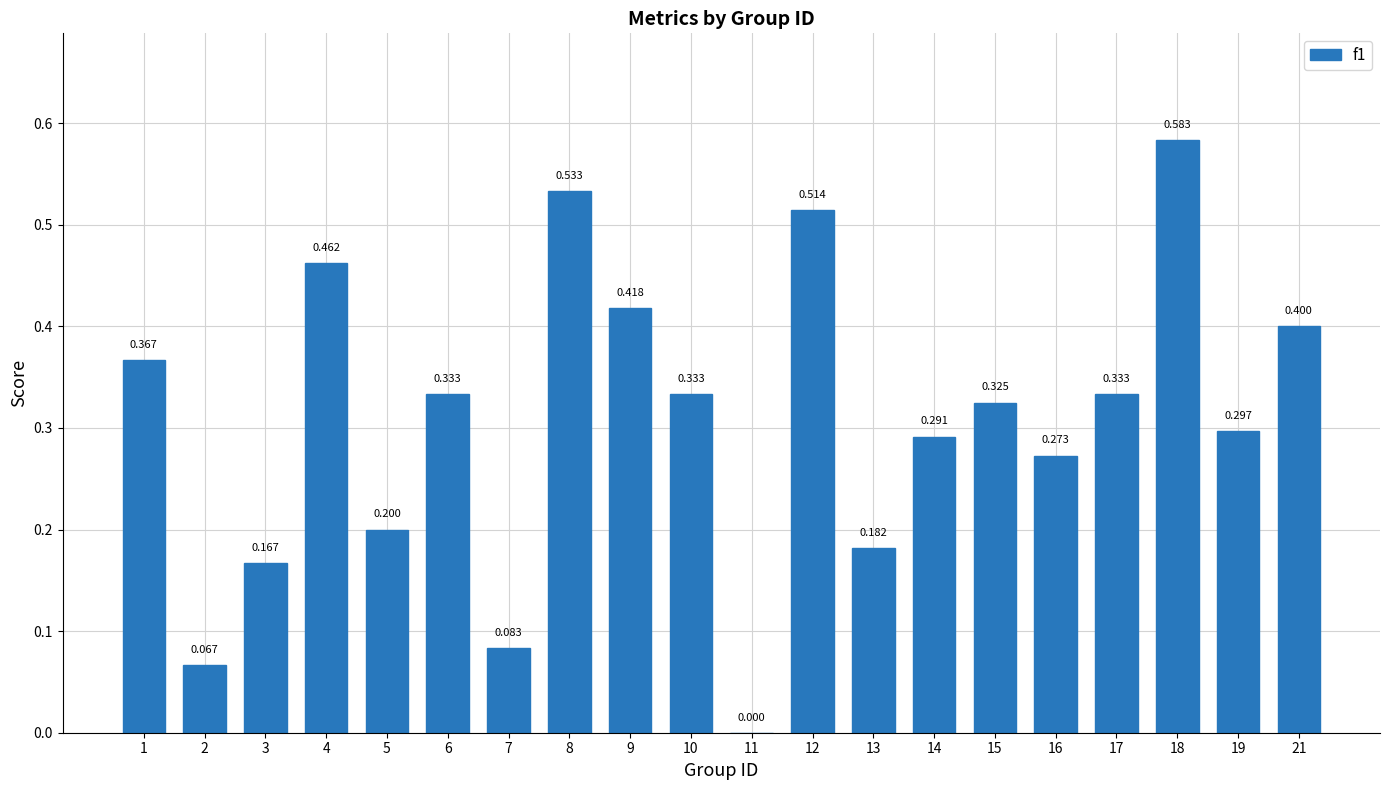

What is the value of the 3rd bar from the left?

0.2